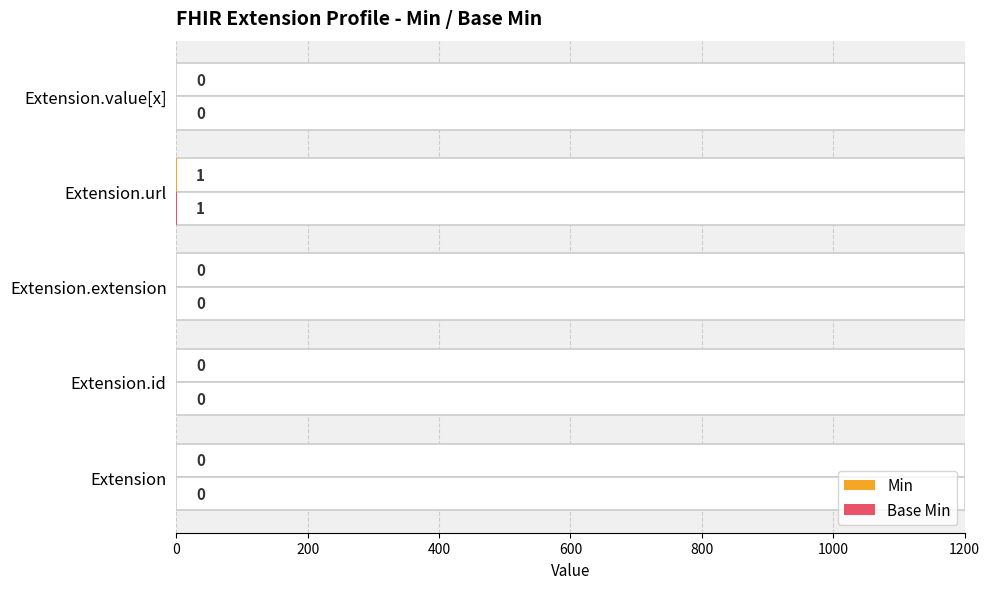

What are all the series names shown in the legend?

Min, Base Min